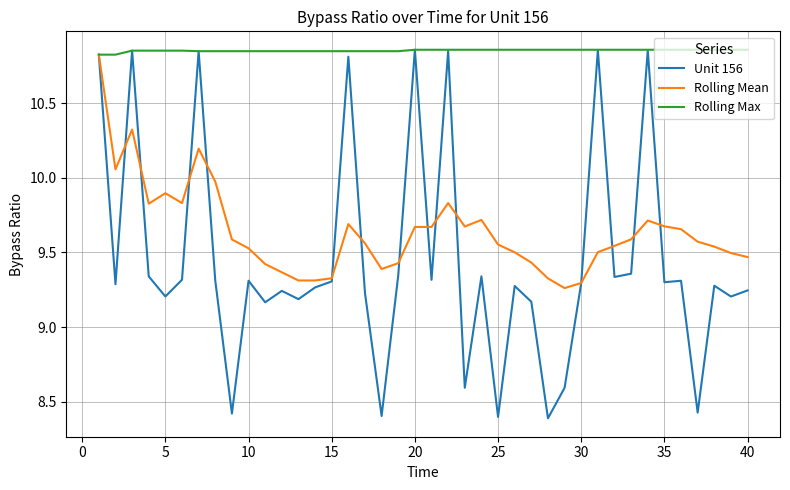

Which series has the widest spread of values?

Unit 156